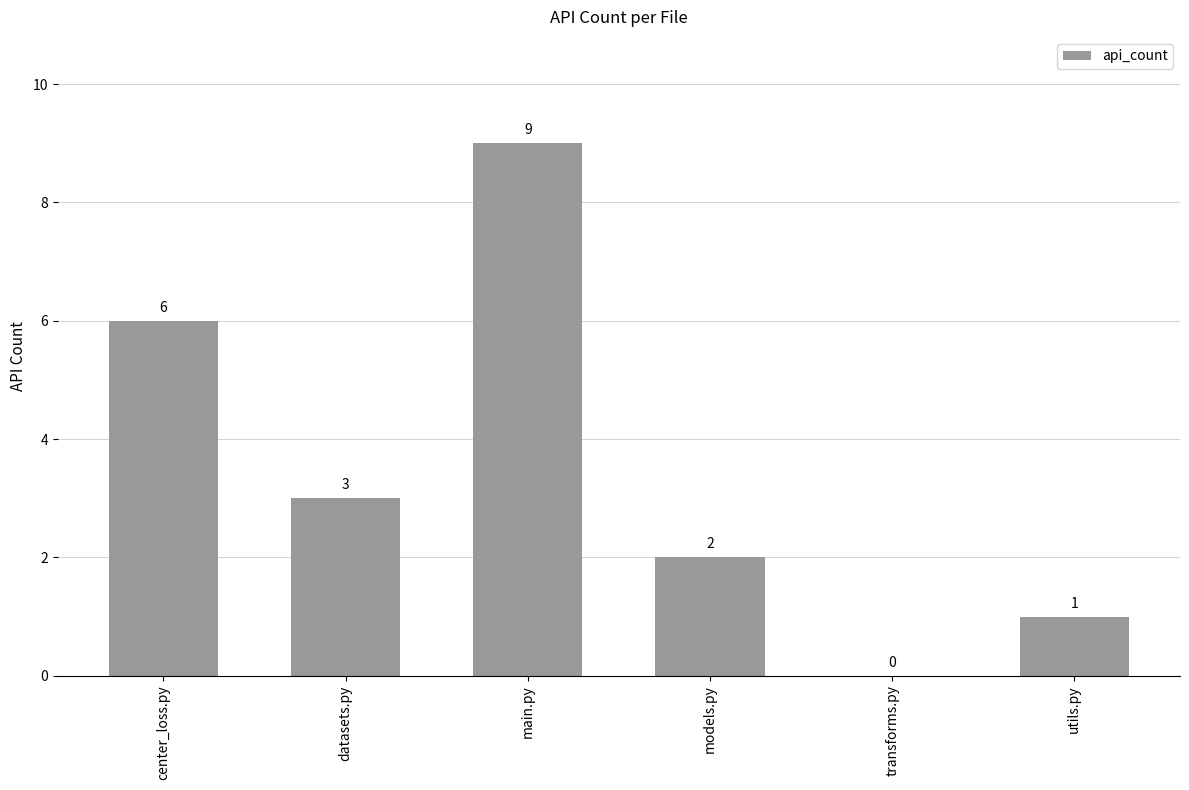

The value at datasets.py is 3. True or false?

True